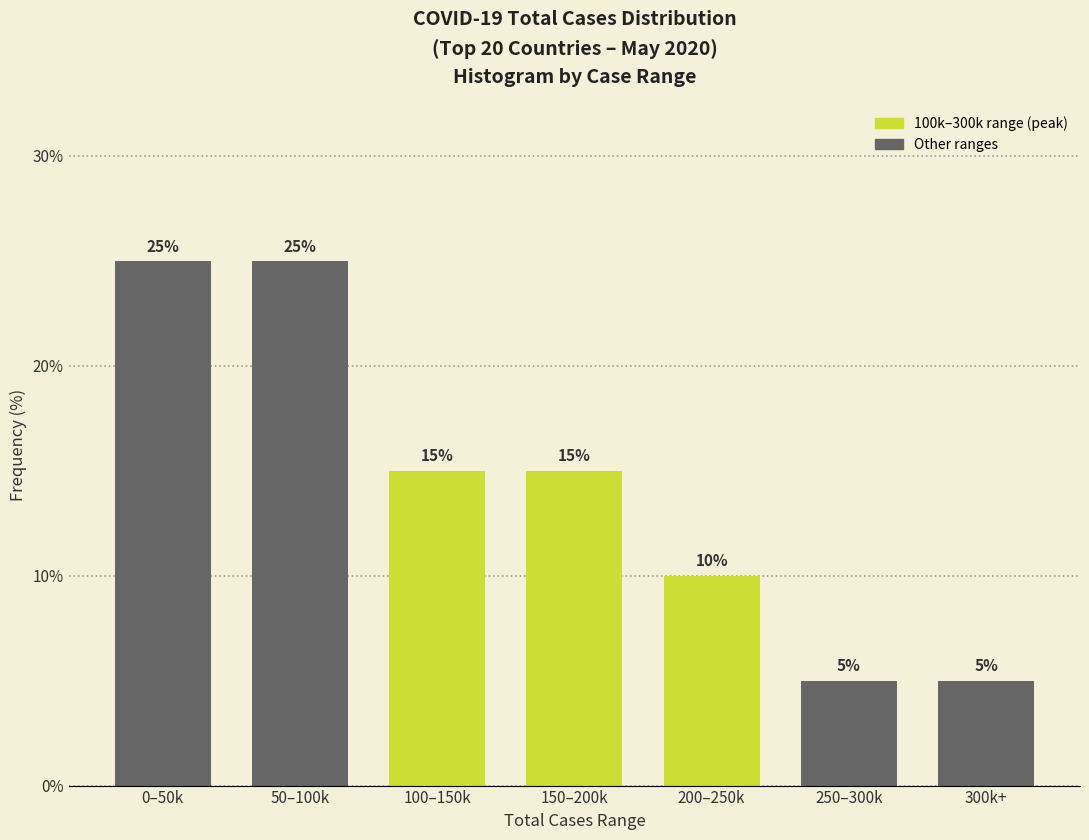

Reading left to right, extract all data points from this chart.

25	25	15	15	10	5	5